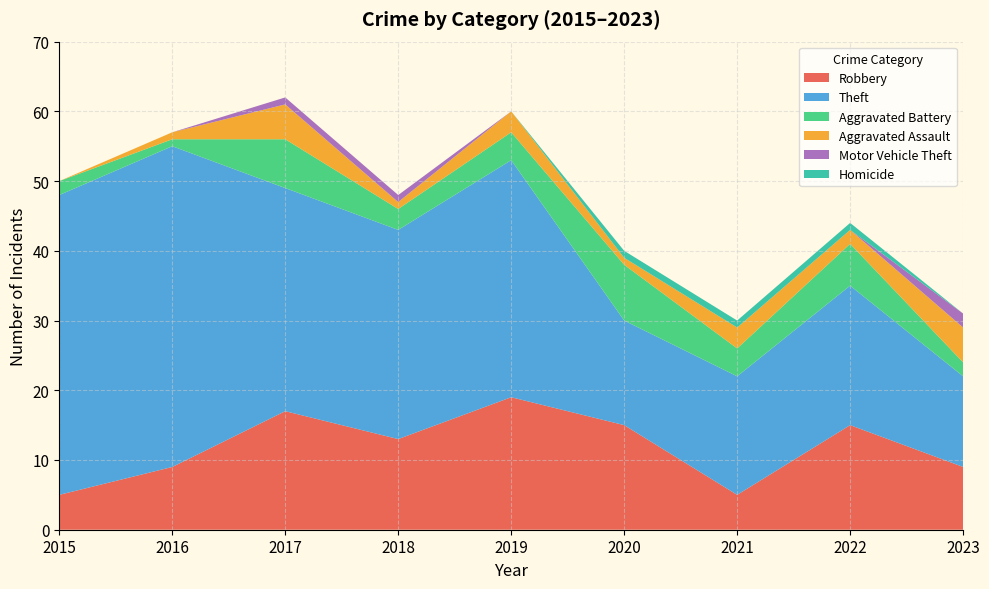

Reading left to right, transcribe all the data shown in this chart.

Robbery: 5	9	17	13	19	15	5	15	9
Theft: 43	46	32	30	34	15	17	20	13
Aggravated Battery: 2	1	7	3	4	8	4	6	2
Aggravated Assault: 0	1	5	1	3	1	3	2	5
Motor Vehicle Theft: 0	0	1	1	0	0	0	0	2
Homicide: 0	0	0	0	0	1	1	1	0